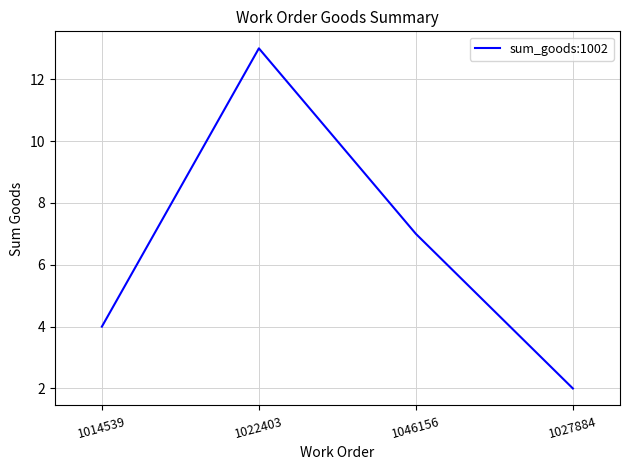

Which label corresponds to the largest value in the chart?

1022403